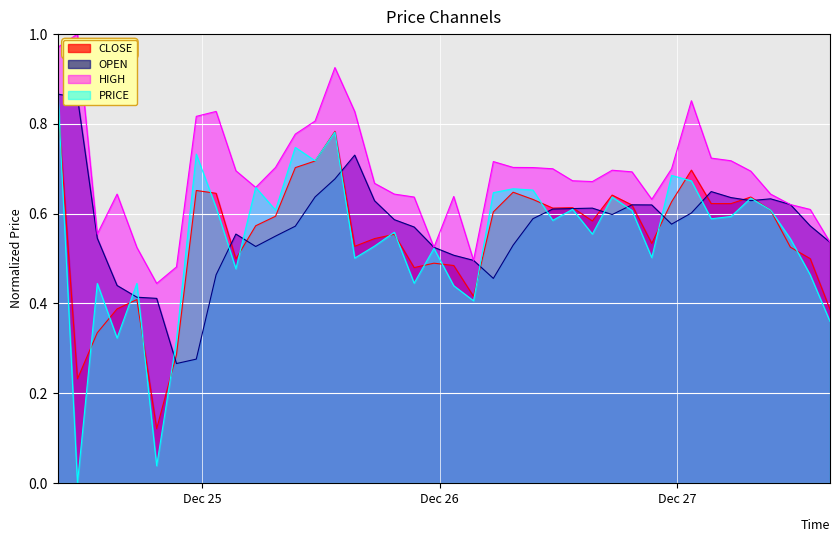

True or false: OPEN has a value of 1.0 at 2017-12-25 15:26:00.

False